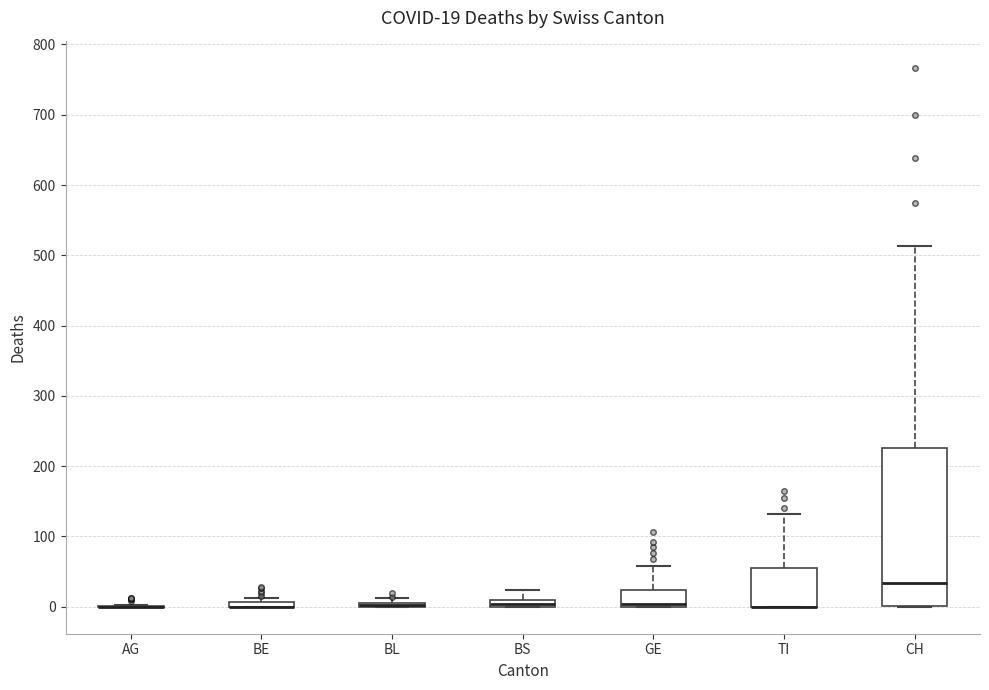

Which box is the tallest, from its lower edge to its upper edge?

CH